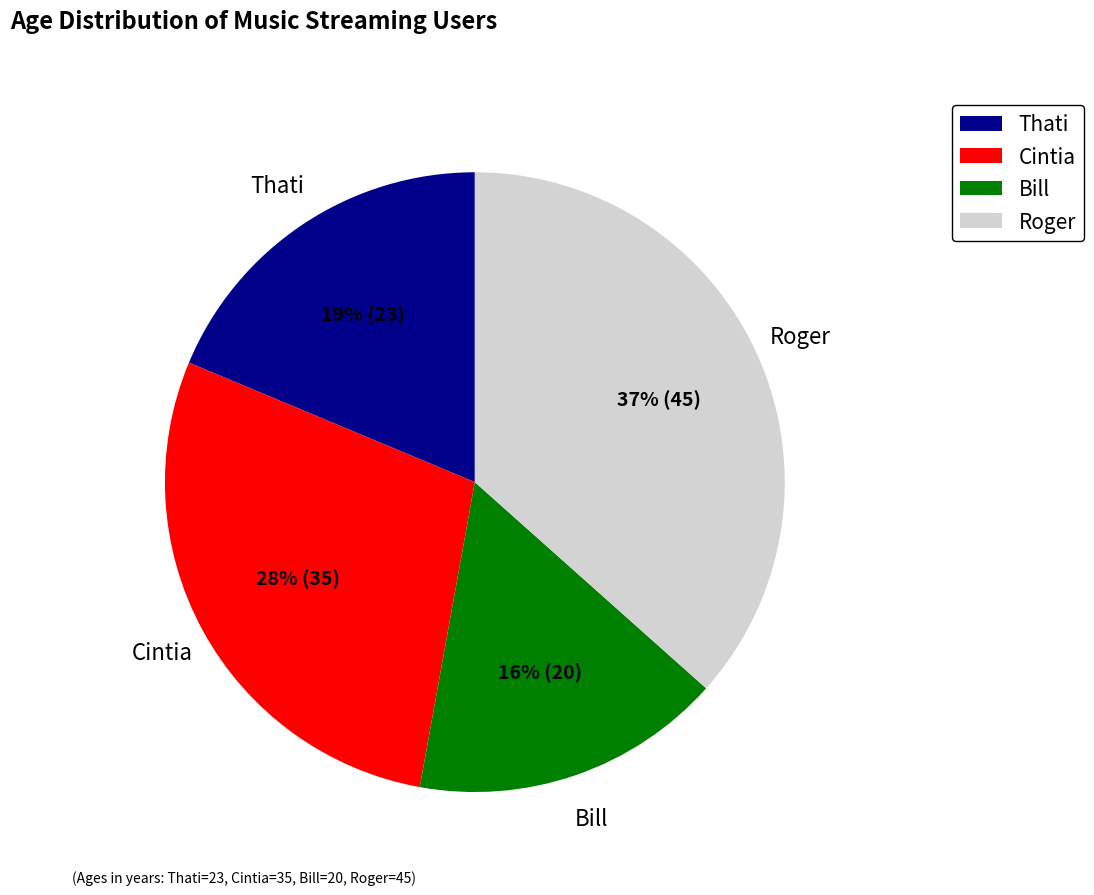

Is it true that Cintia is 20% of the pie?

False